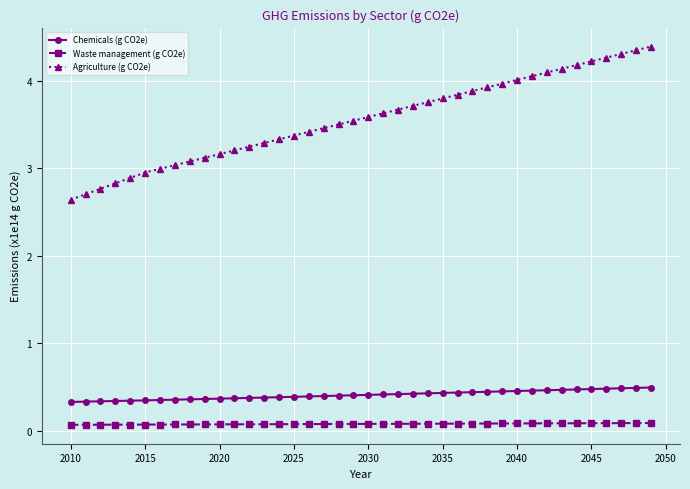

True or false: Waste management (g CO2e) and Chemicals (g CO2e) intersect in this chart.

False